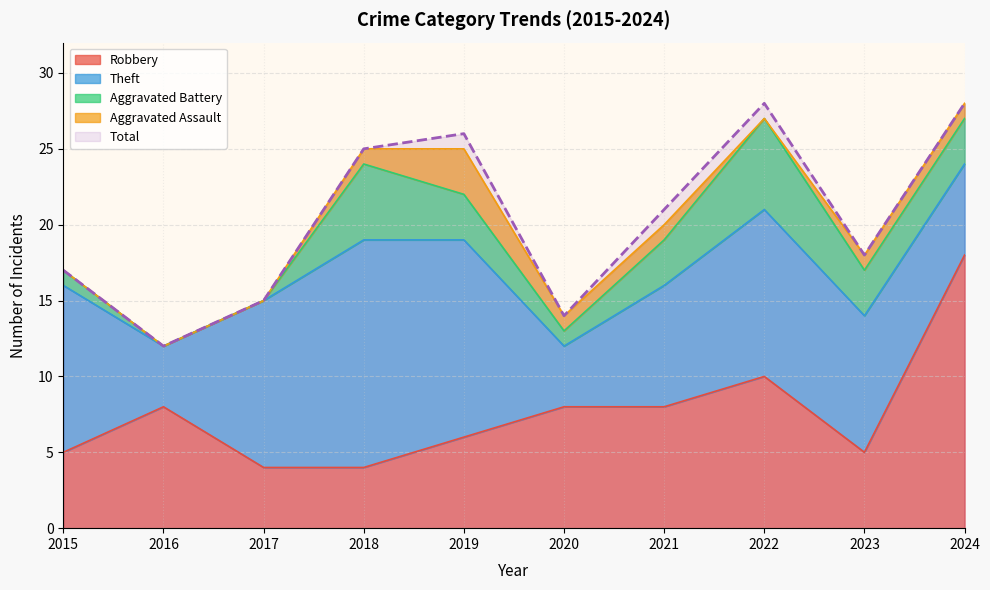

What value does the Theft series have at 2015, to the nearest 5?

10